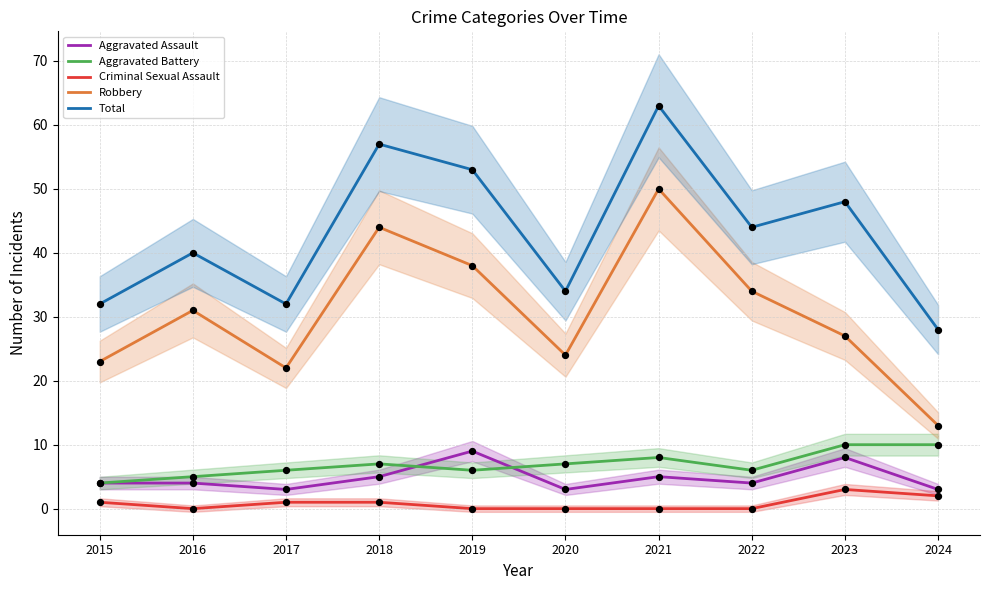

Which series reaches the maximum Y coordinate?

Total